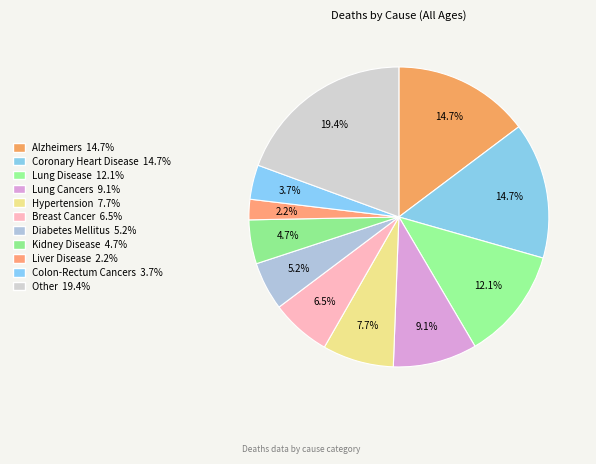

Does any single category account for the majority?

No